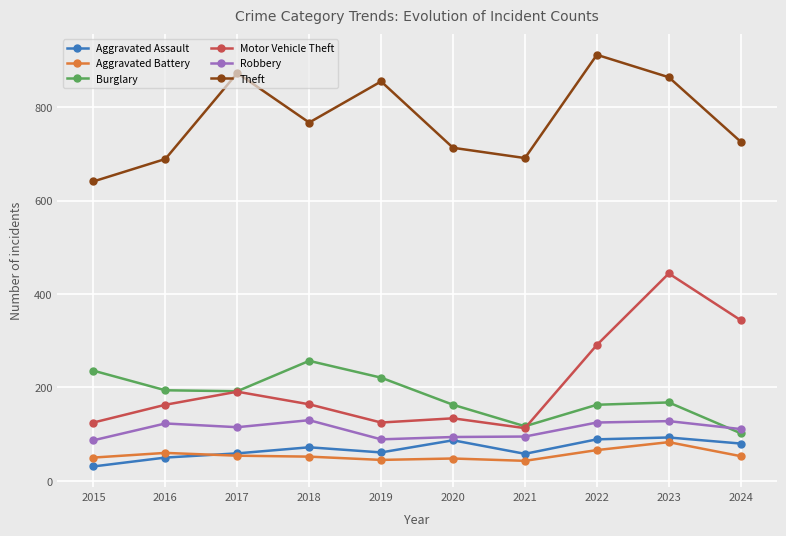

Where does the Burglary series first go above 192?

2015